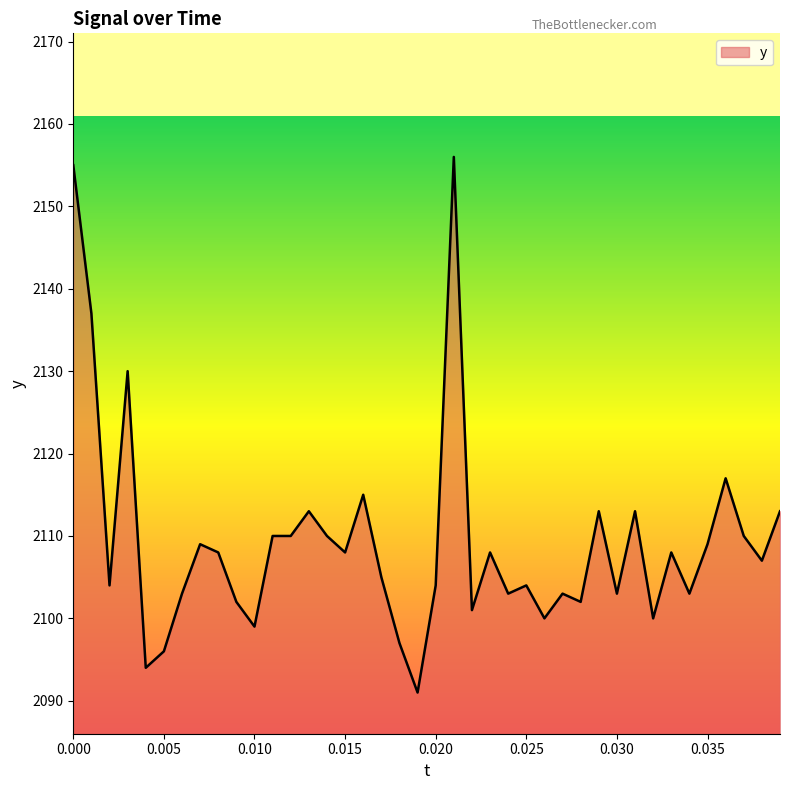

What is the smallest value displayed?

2091